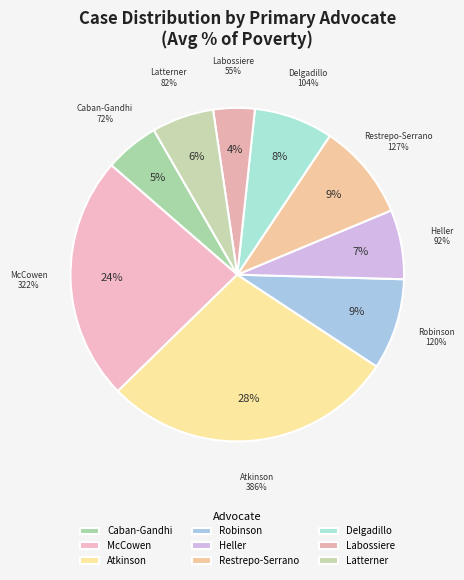

How many slices are in this pie chart?

9